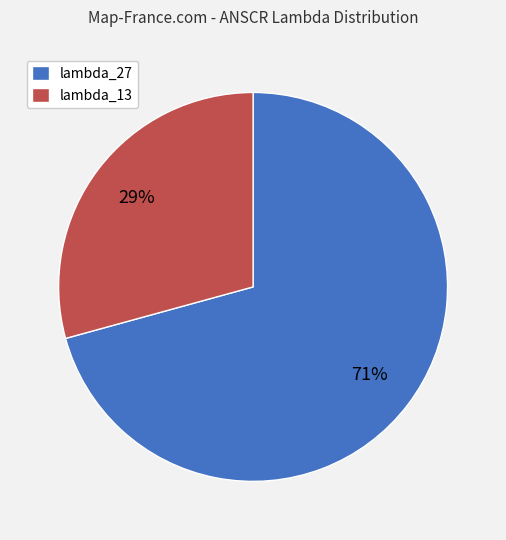

True or false: lambda_27 accounts for 62% of the total.

False